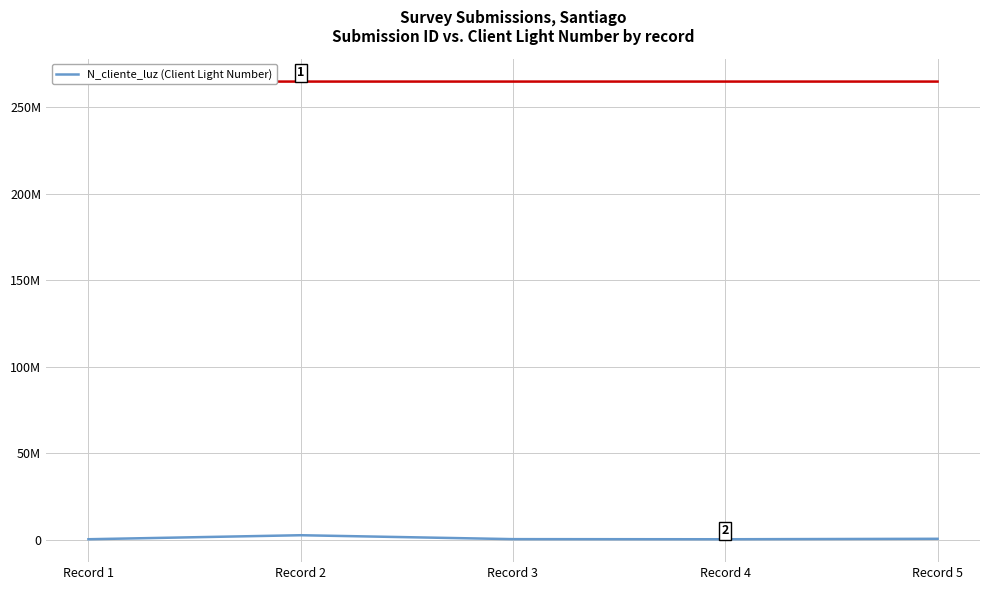

Reading left to right, list all the values displayed in this chart.

Record 1=268734	Record 2=2586314	Record 3=324732	Record 4=258663	Record 5=521566